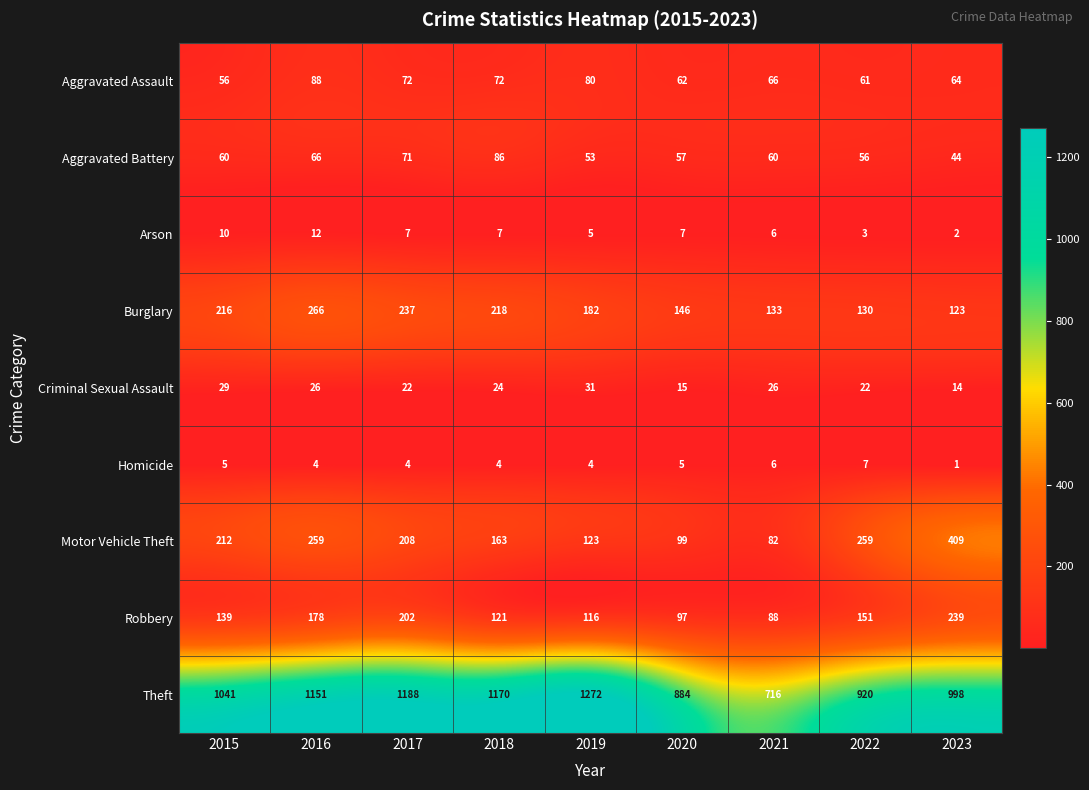

What is the spread (max minus min) of values at 2023?

997